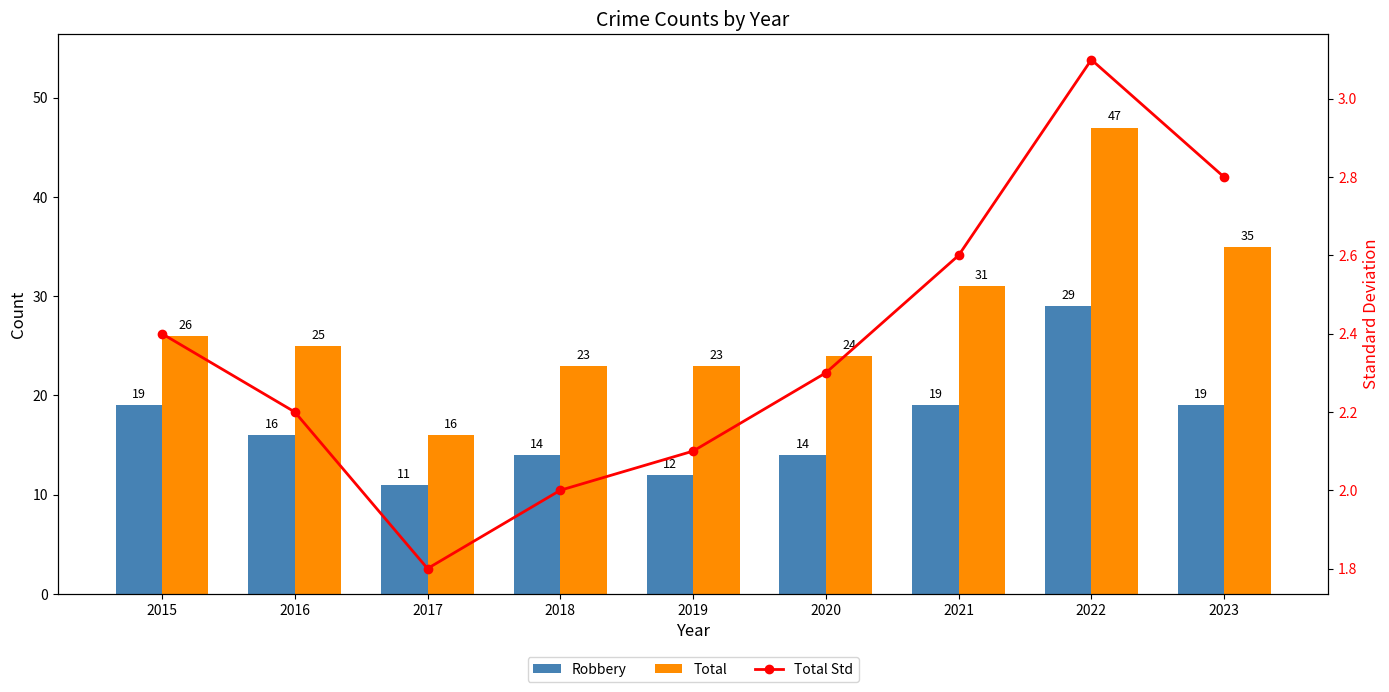

Reading left to right, extract all data points from this chart.

Robbery: 2015=19.0	2016=16.0	2017=11.0	2018=14.0	2019=12.0	2020=14.0	2021=19.0	2022=29.0	2023=19.0
Total: 2015=26.0	2016=25.0	2017=16.0	2018=23.0	2019=23.0	2020=24.0	2021=31.0	2022=47.0	2023=35.0
Total Std: 2015=2.4	2016=2.2	2017=1.8	2018=2.0	2019=2.1	2020=2.3	2021=2.6	2022=3.1	2023=2.8